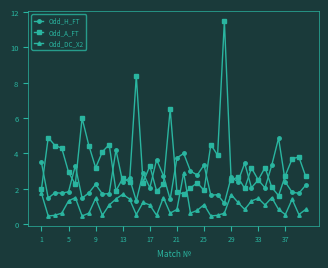

What is the minimum value for Odd_DC_X2?

0.5